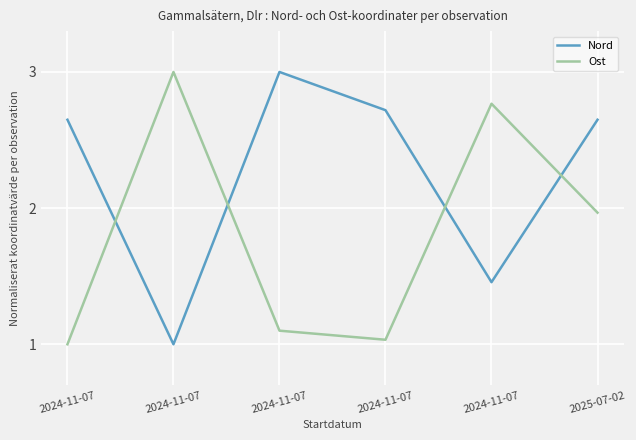

True or false: Ost has more than 2 interior local peaks.

False